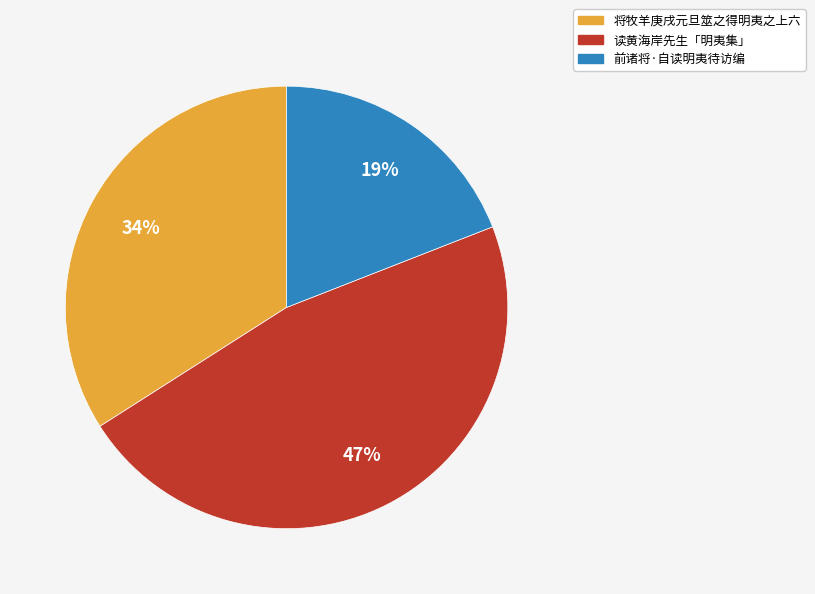

To the nearest percent, what is the combined percentage of 将牧羊庚戌元旦筮之得明夷之上六 and 前诸将·自读明夷待访编?

53%